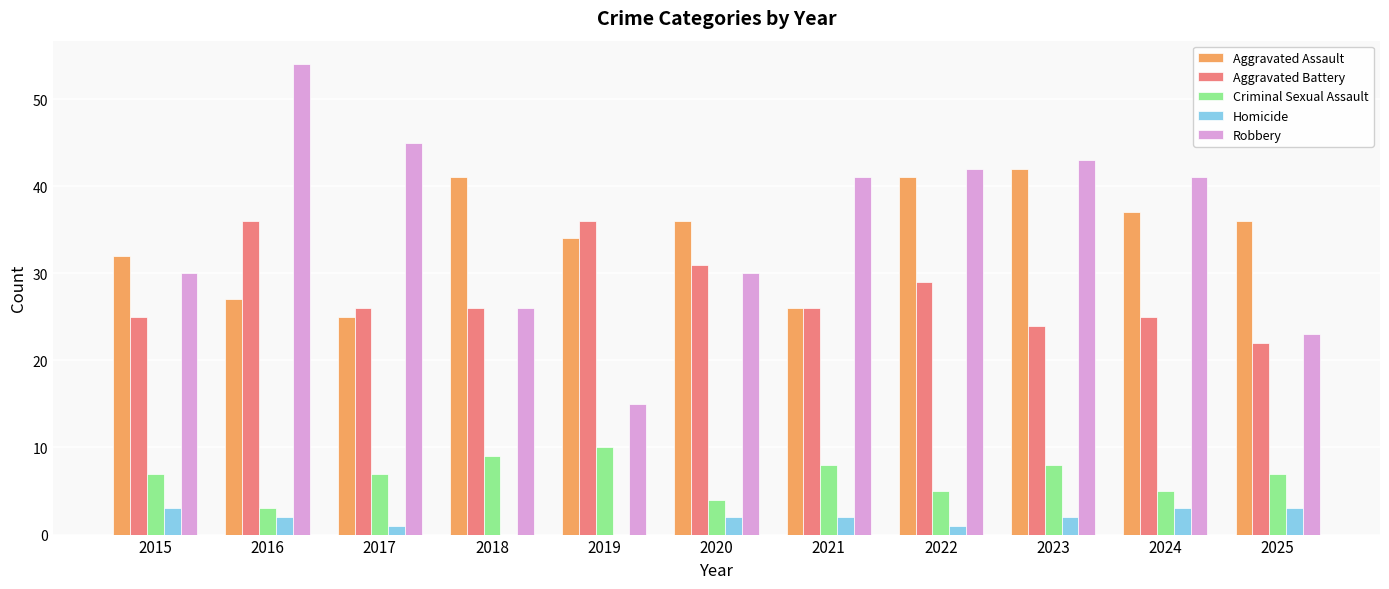

Between 2019 and 2020, which series saw the biggest shift?

Robbery